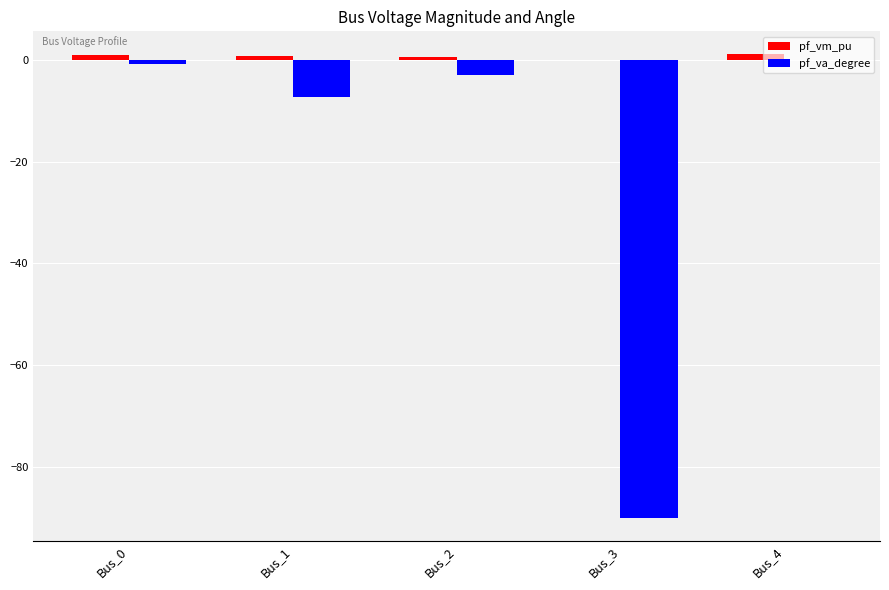

Which series has the largest total across all categories?

pf_vm_pu